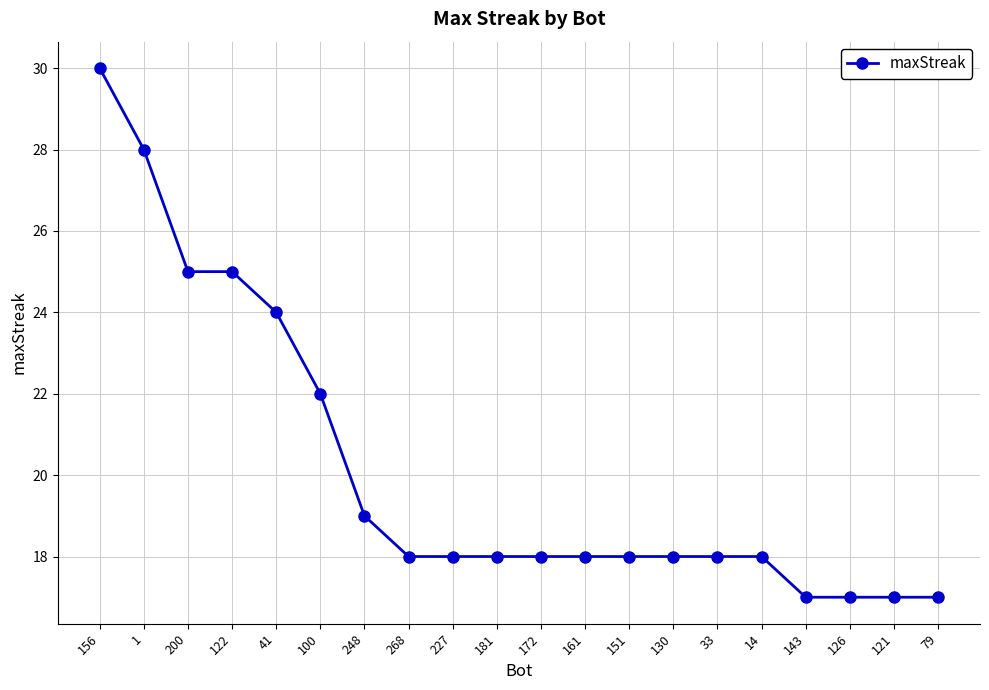

What is the label of the 17th point from the left?

143